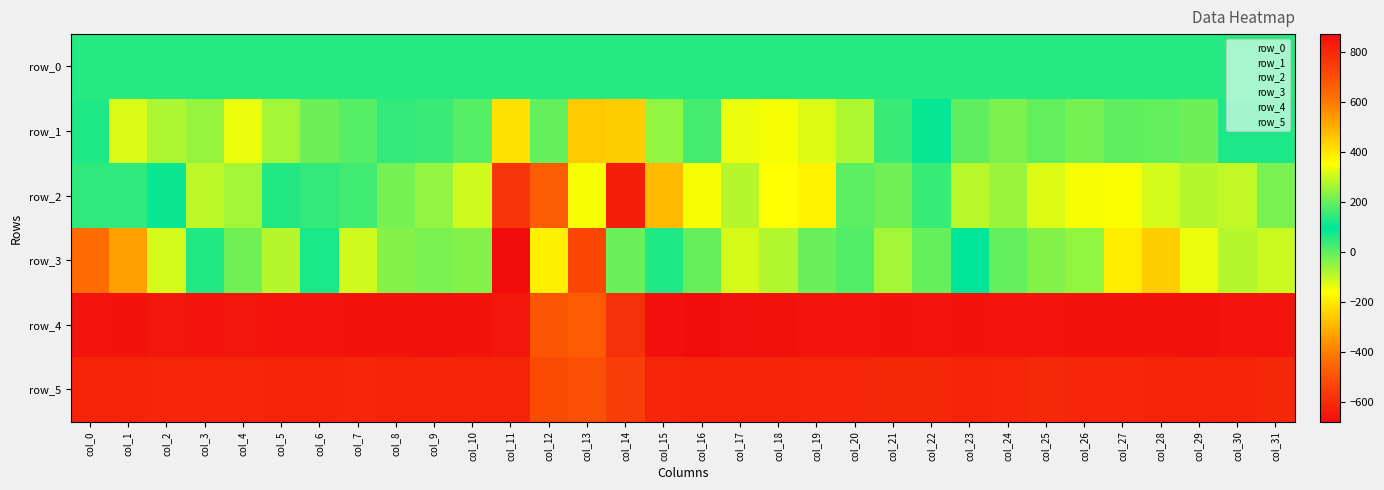

At which category does the chart reach its peak across all series?

col_16